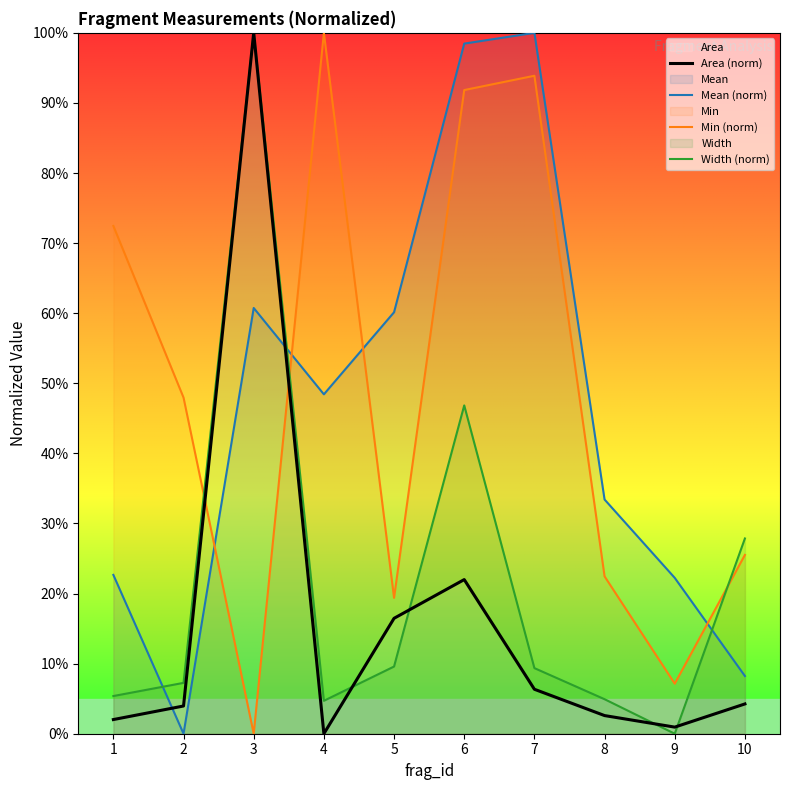

List the series in order of their peak value, highest first.

Area (norm), Mean (norm), Min (norm), Width (norm)